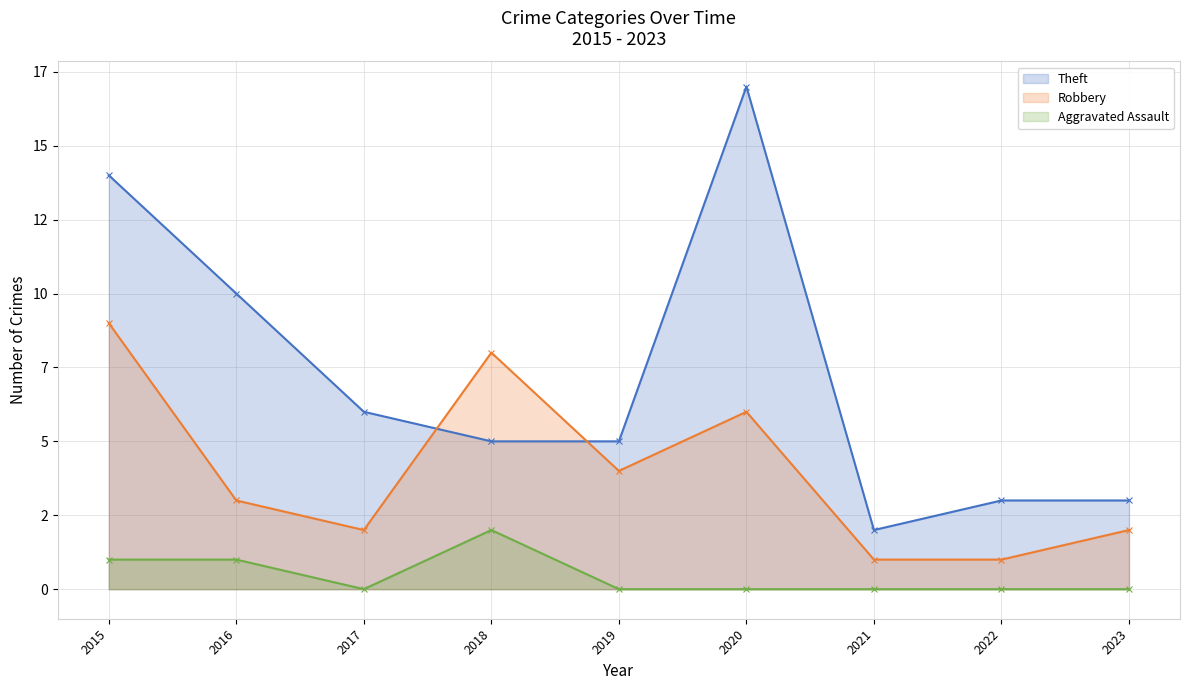

What are all the series names shown in the legend?

Theft, Robbery, Aggravated Assault